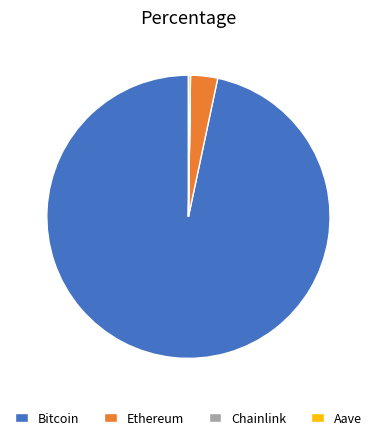

Which has a higher value, Bitcoin or Ethereum?

Bitcoin